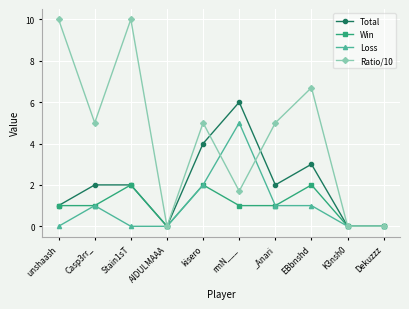

What is the sum of the Win values at AIDULMAAA and Casp3rr_?

1.0